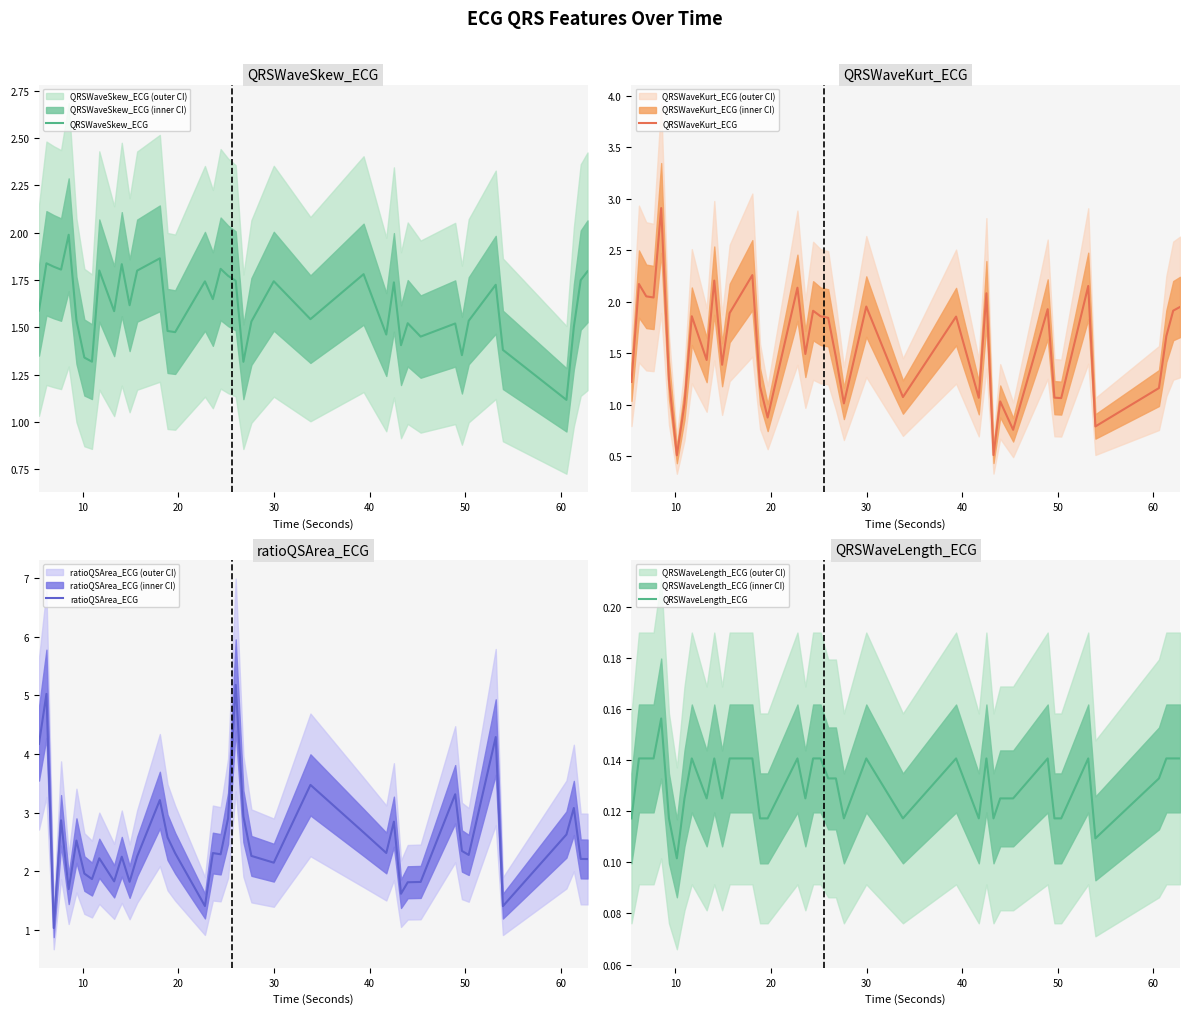

Where do ratioQSArea_ECG and QRSWaveSkew_ECG first cross each other?

10 and 20